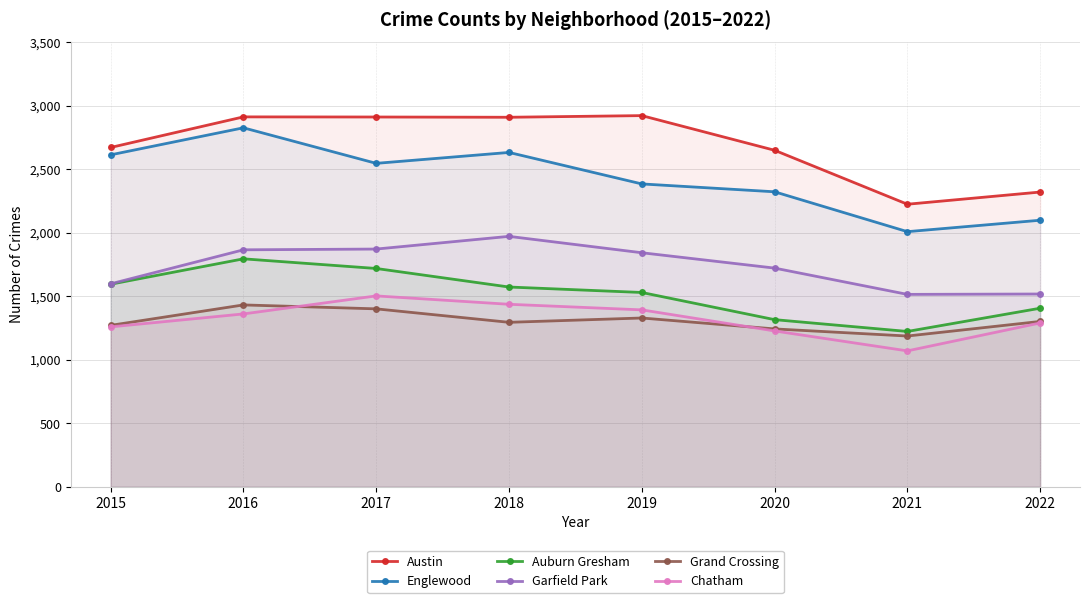

In Auburn Gresham, how many points are higher than both neighbors (excluding endpoints)?

1